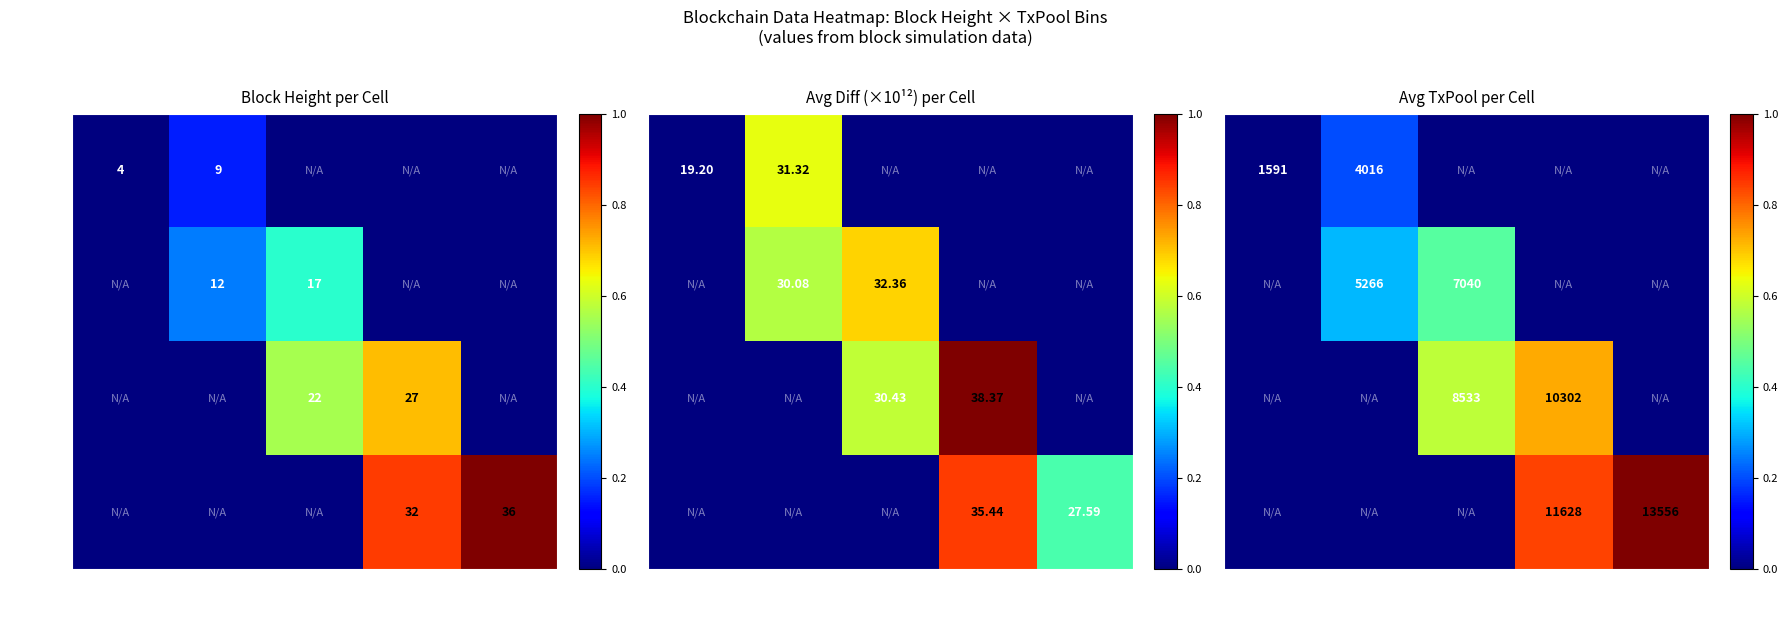

At which category is the sum across all series the highest?

TxPool
9k-12k